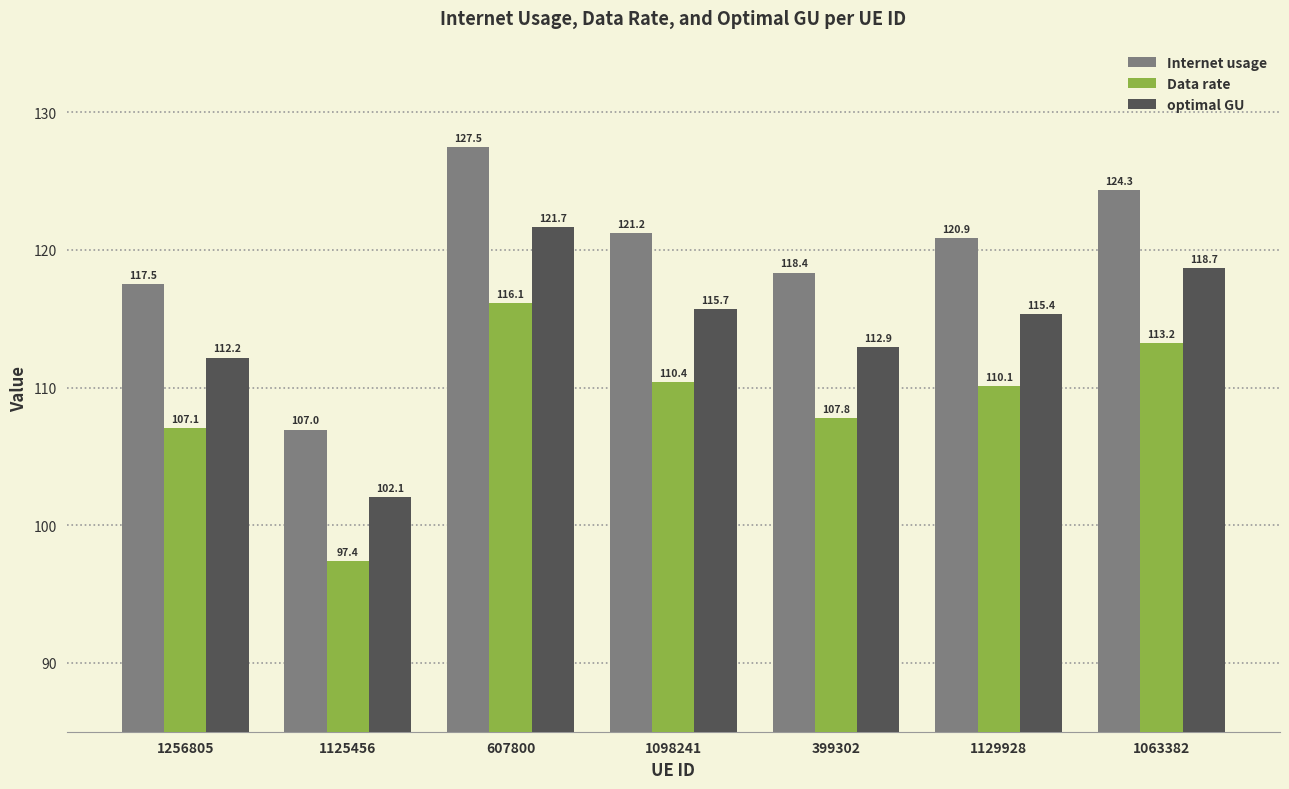

True or false: optimal GU has a value of 112.9 at 399302.

True